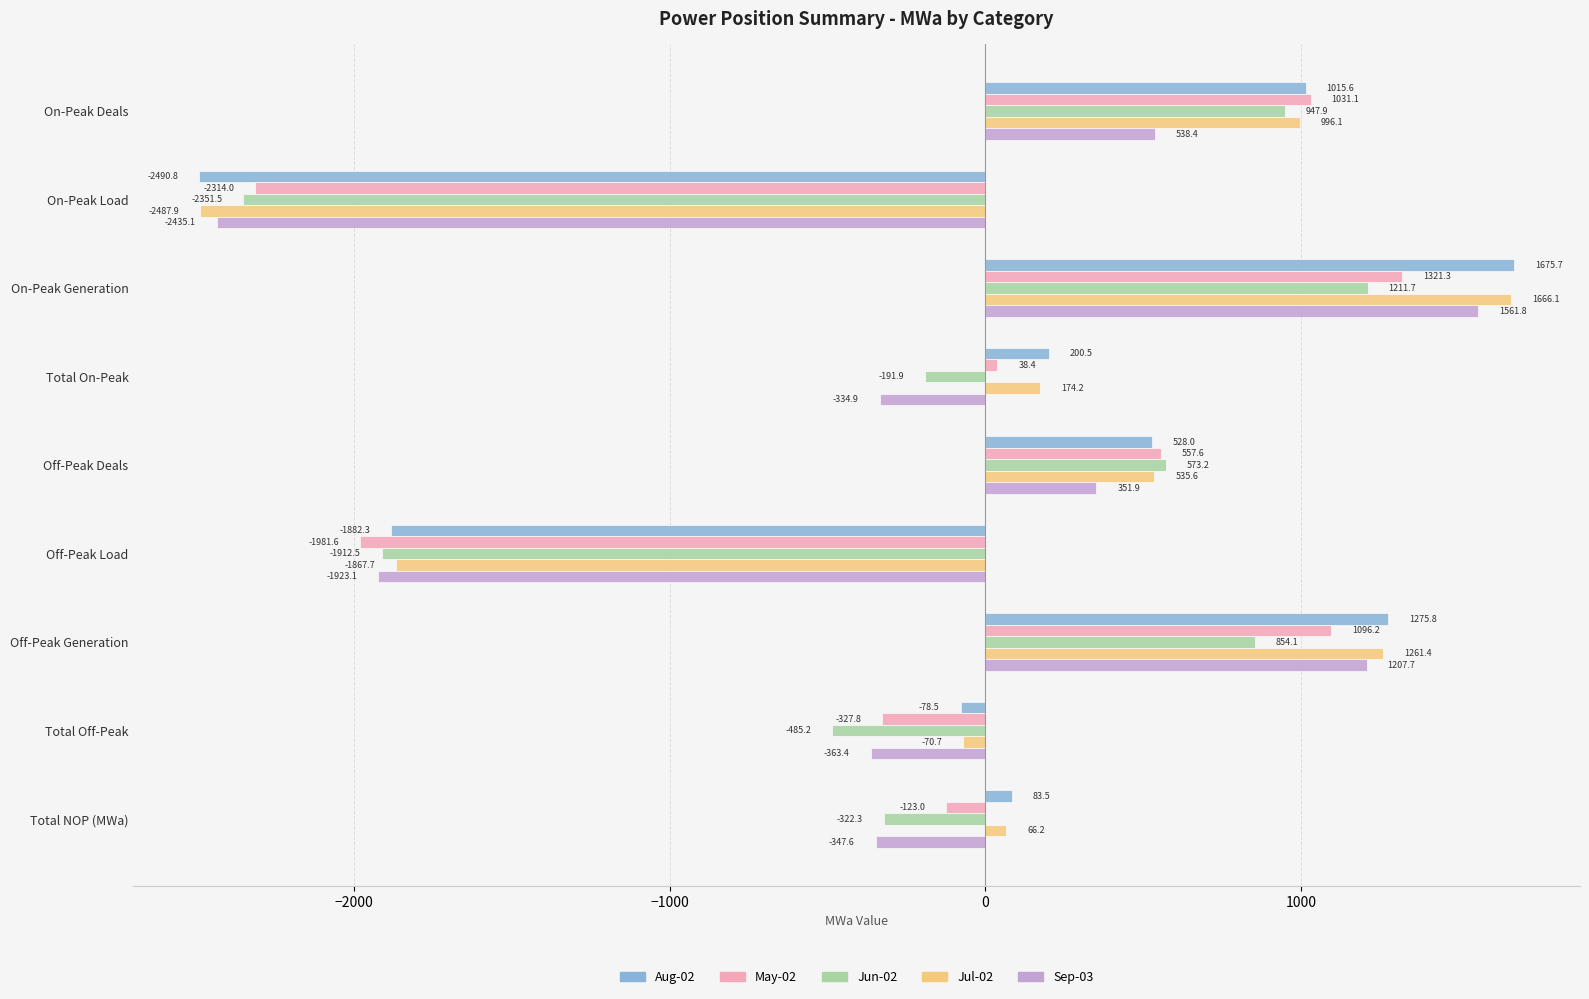

Where is Aug-02 nearest to the value -407?

Total Off-Peak